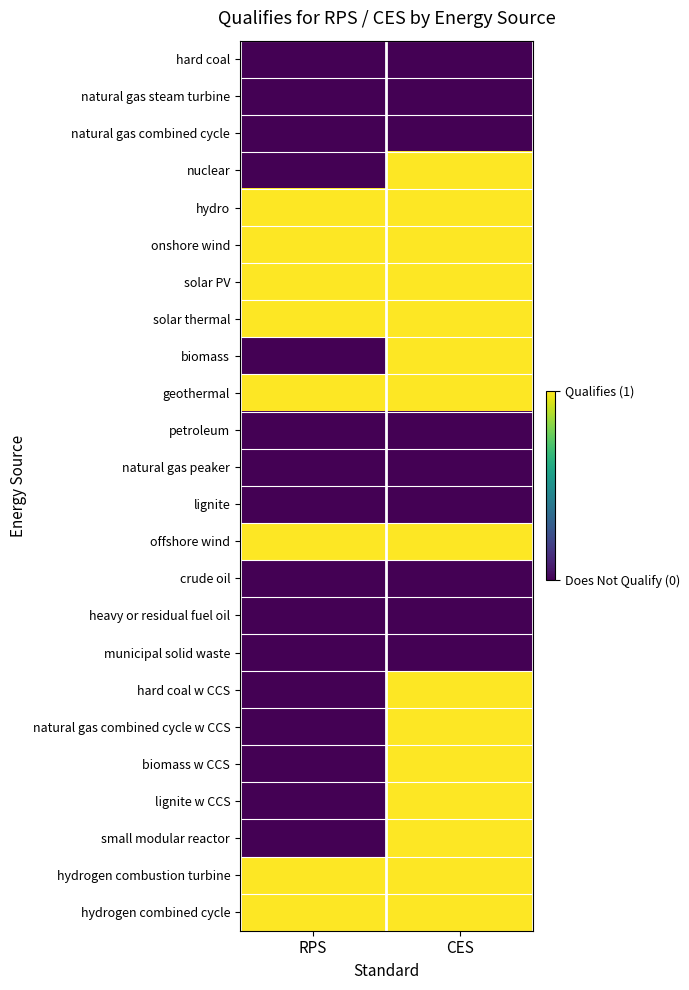

Reading right to left, extract all data points from this chart.

hard coal: CES=0	RPS=0
natural gas steam turbine: CES=0	RPS=0
natural gas combined cycle: CES=0	RPS=0
nuclear: CES=1	RPS=0
hydro: CES=1	RPS=1
onshore wind: CES=1	RPS=1
solar PV: CES=1	RPS=1
solar thermal: CES=1	RPS=1
biomass: CES=1	RPS=0
geothermal: CES=1	RPS=1
petroleum: CES=0	RPS=0
natural gas peaker: CES=0	RPS=0
lignite: CES=0	RPS=0
offshore wind: CES=1	RPS=1
crude oil: CES=0	RPS=0
heavy or residual fuel oil: CES=0	RPS=0
municipal solid waste: CES=0	RPS=0
hard coal w CCS: CES=1	RPS=0
natural gas combined cycle w CCS: CES=1	RPS=0
biomass w CCS: CES=1	RPS=0
lignite w CCS: CES=1	RPS=0
small modular reactor: CES=1	RPS=0
hydrogen combustion turbine: CES=1	RPS=1
hydrogen combined cycle: CES=1	RPS=1